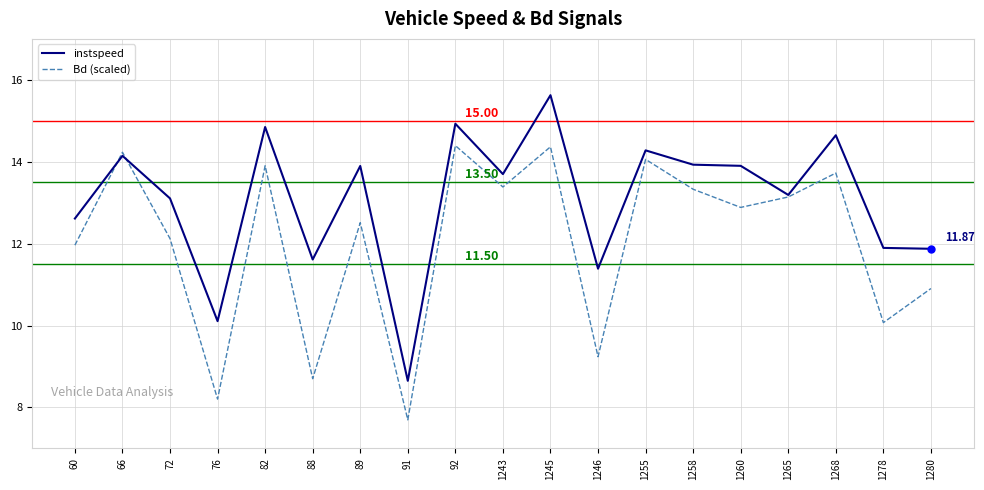

Where is Bd (scaled) nearest to the value 11?

1280